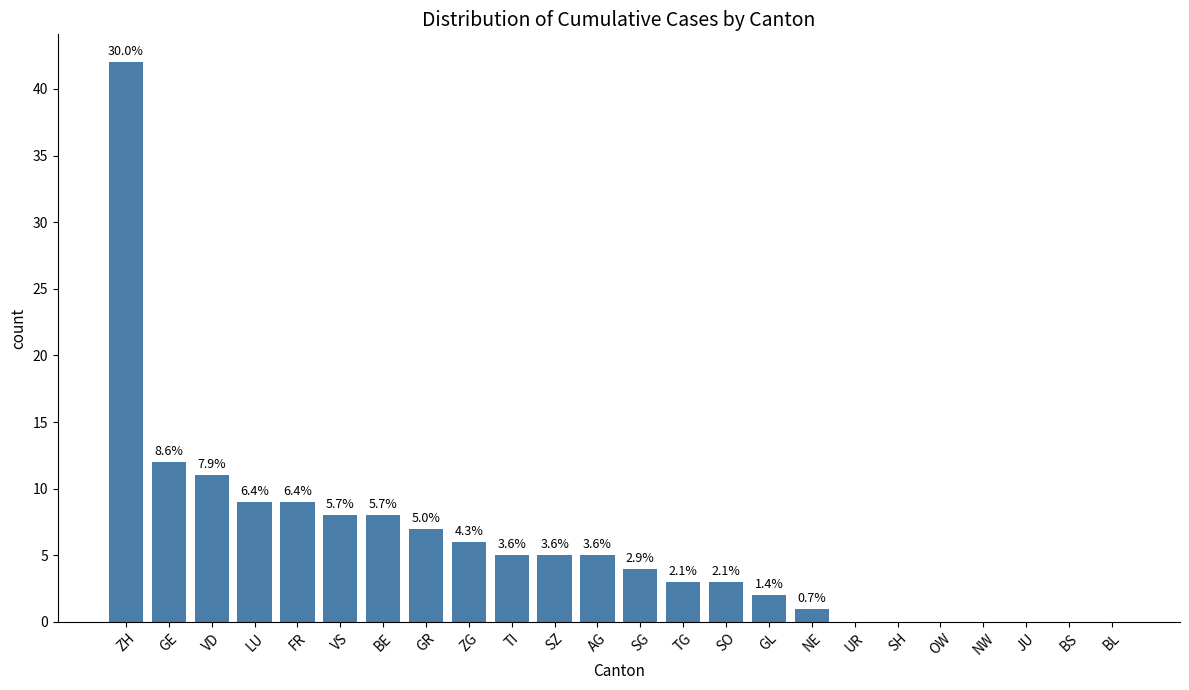

How many data points are above 5?

9